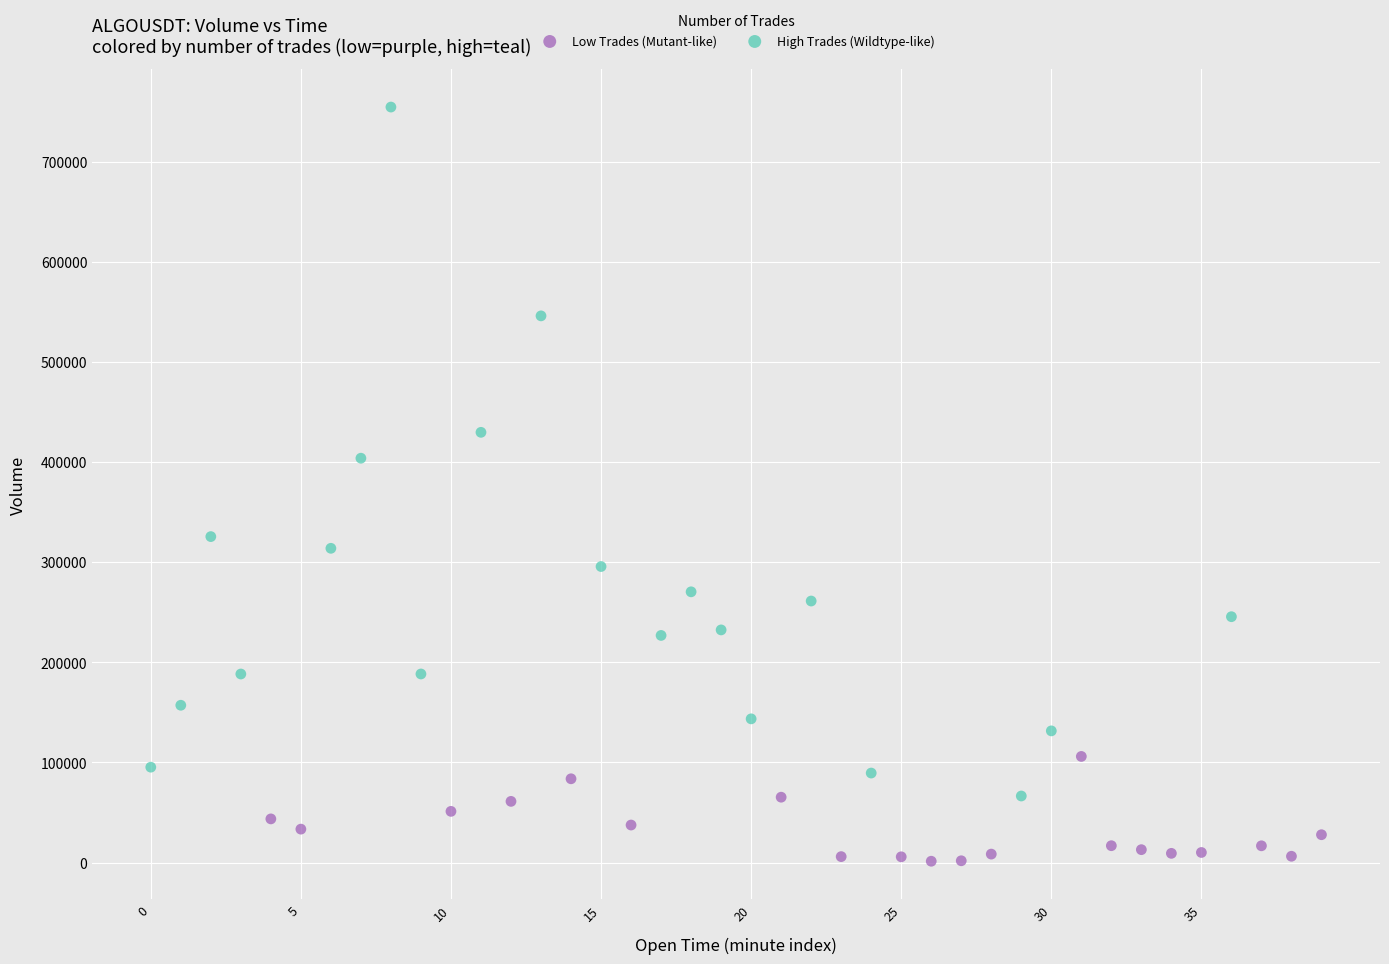

Which series contains the highest Y value?

High Trades (Wildtype-like)